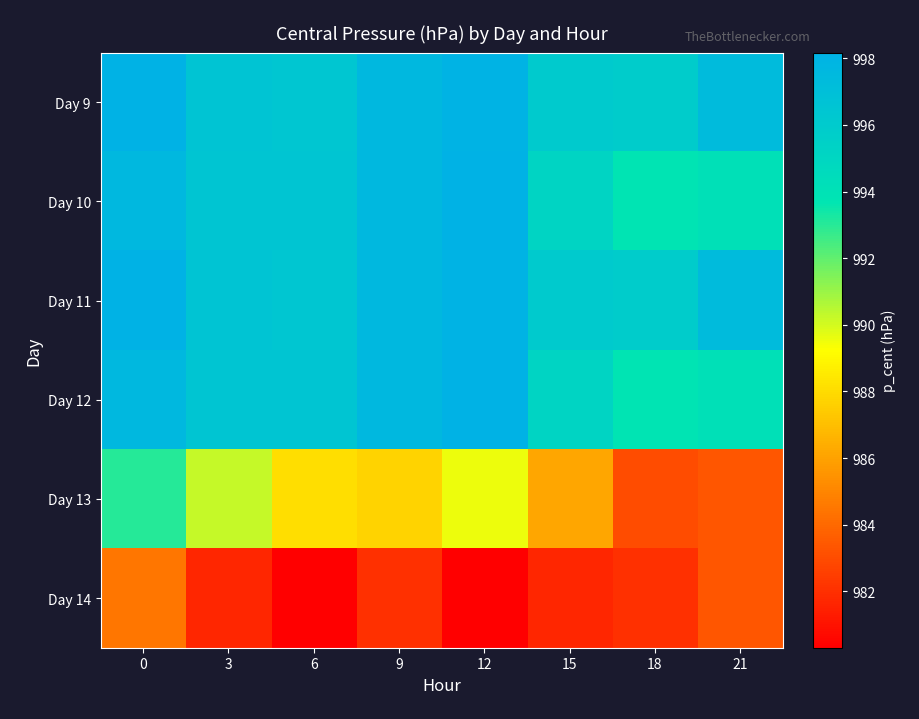

What is the total value across all series at 15?

5950.3